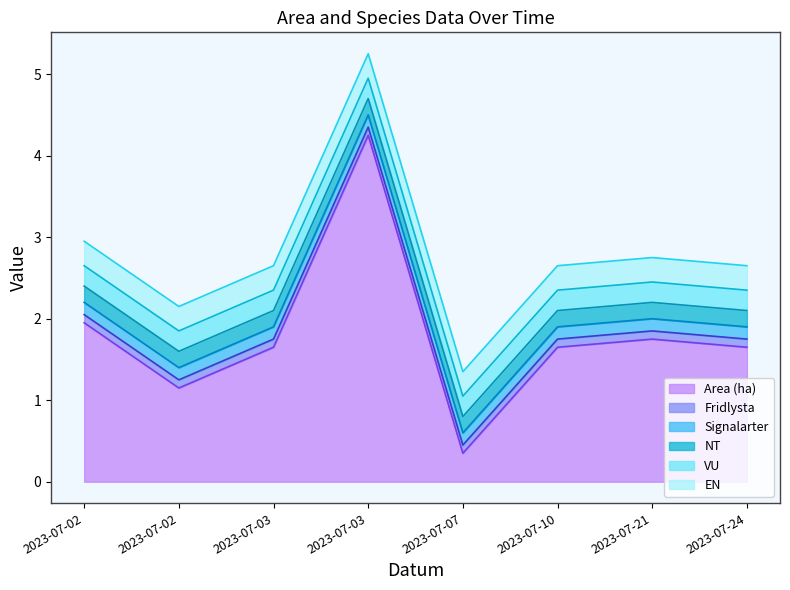

How many lines are shown in the chart?

6